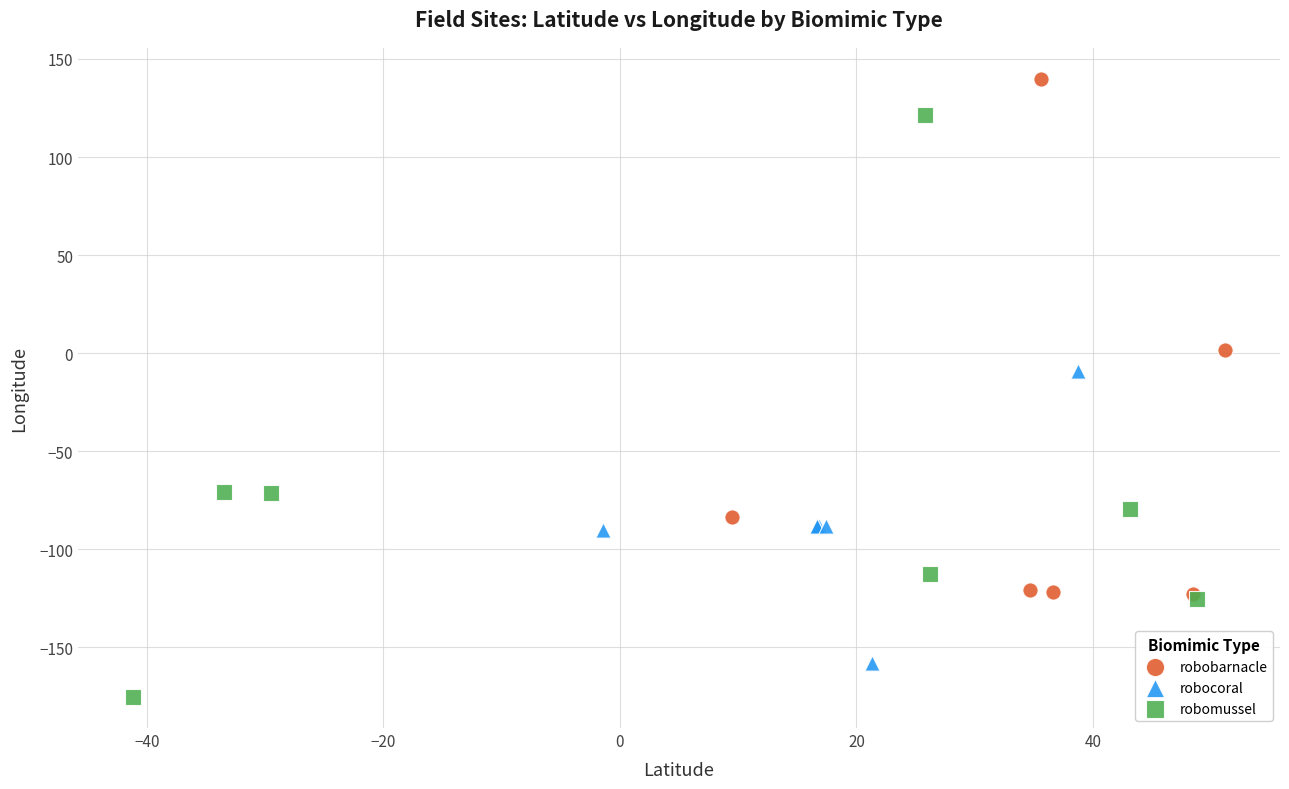

What are all the series names shown in the legend?

robobarnacle, robocoral, robomussel